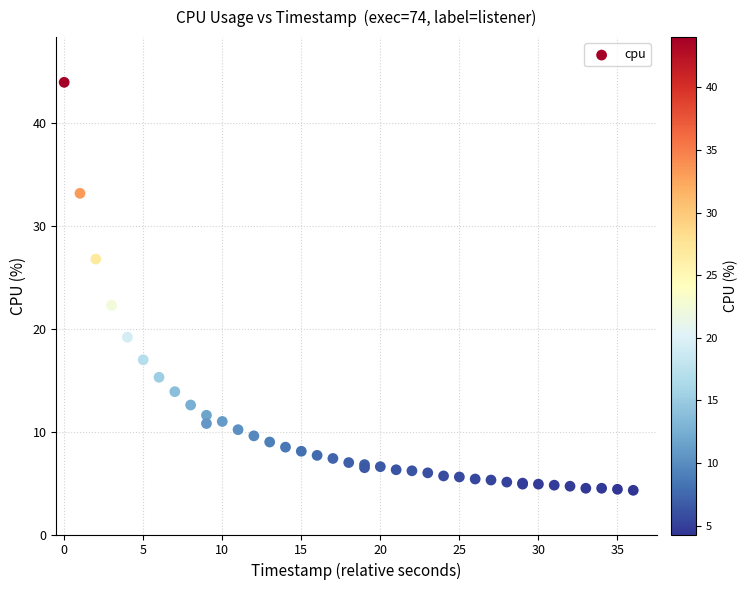

What Y value in the scatter plot is closest to 24?

22.3